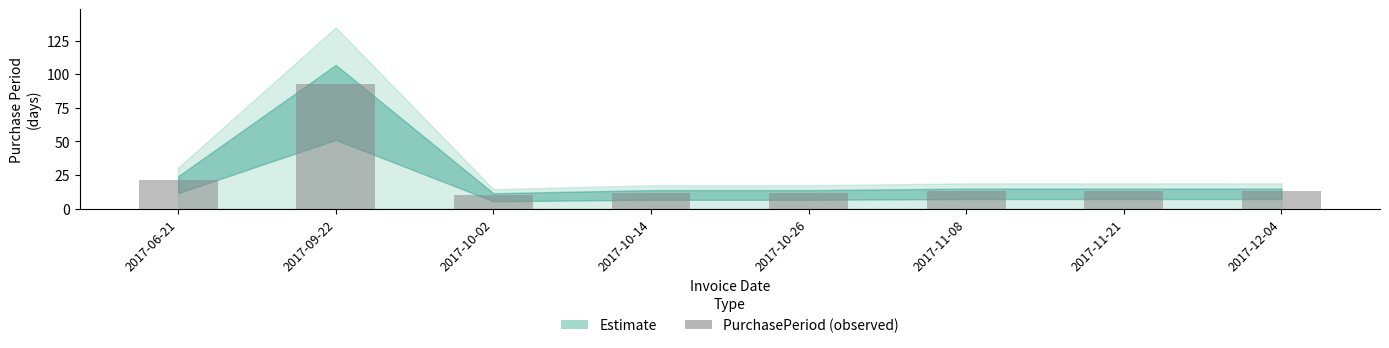

Reading right to left, extract all data points from this chart.

2017-12-04=13	2017-11-21=13	2017-11-08=13	2017-10-26=12	2017-10-14=12	2017-10-02=10	2017-09-22=93	2017-06-21=21